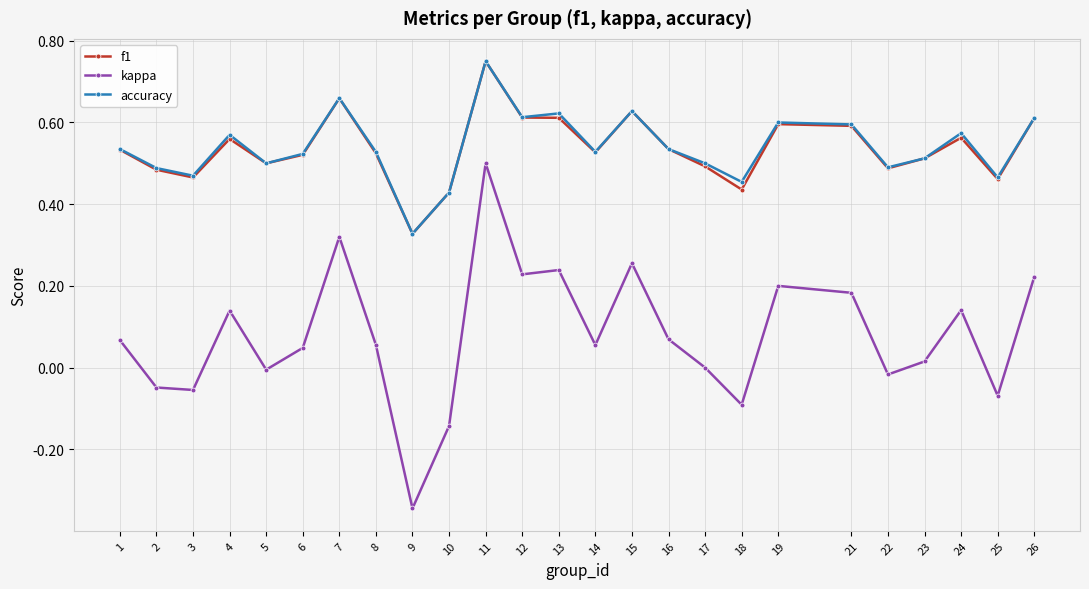

True or false: f1 has a value of 0.2 at 9.

False